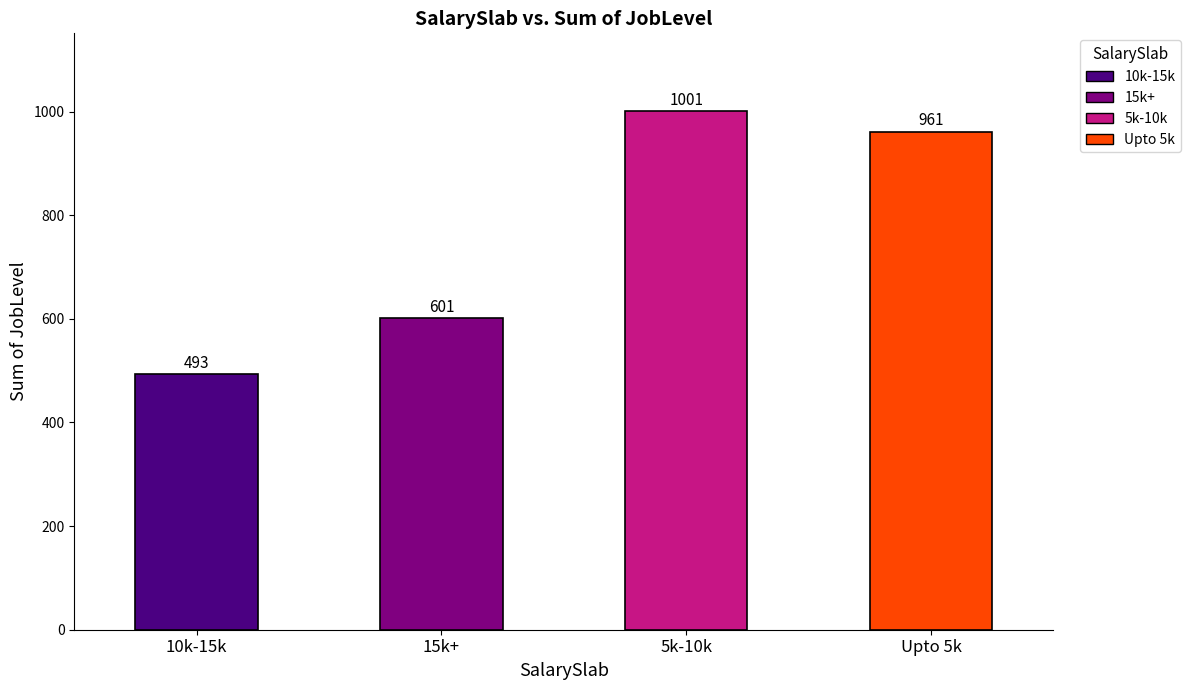

What is the change in value from 10k-15k to 5k-10k?

+508